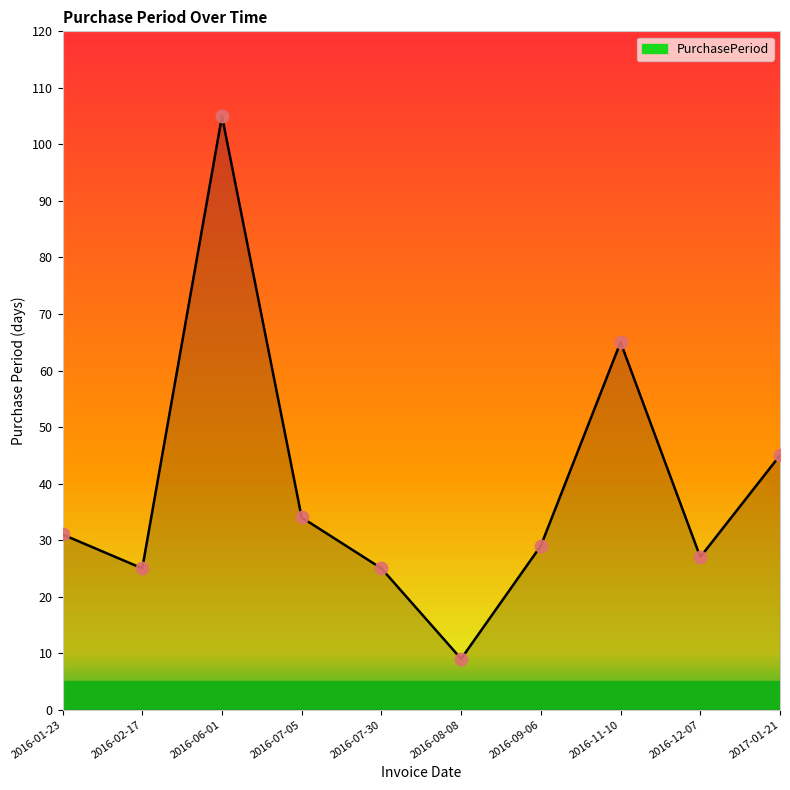

What is the change in value from 2016-07-05 to 2016-08-08?

-25